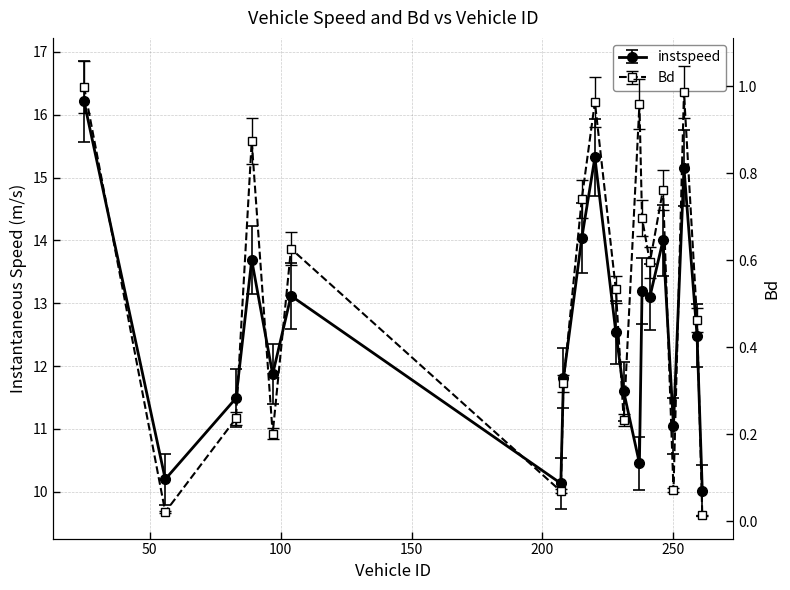

Reading left to right, extract all data points from this chart.

instspeed: 25=16.2	56=10.2	83=11.5	89=13.7	97=11.9	104=13.1	207=10.1	208=11.8	215=14.0	220=15.3	228=12.5	231=11.6	237=10.5	238=13.2	241=13.1	246=14.0	250=11.0	254=15.2	259=12.5	261=10.0
Bd: 25=1.0	56=0.0	83=0.2	89=0.9	97=0.2	104=0.6	207=0.1	208=0.3	215=0.7	220=1.0	228=0.5	231=0.2	237=1.0	238=0.7	241=0.6	246=0.8	250=0.1	254=1.0	259=0.5	261=0.0